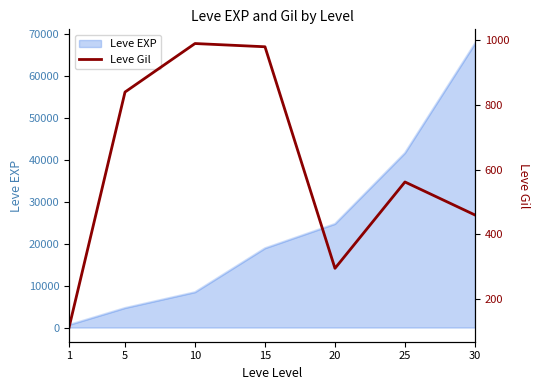

At which label is the value closest to 551?

25